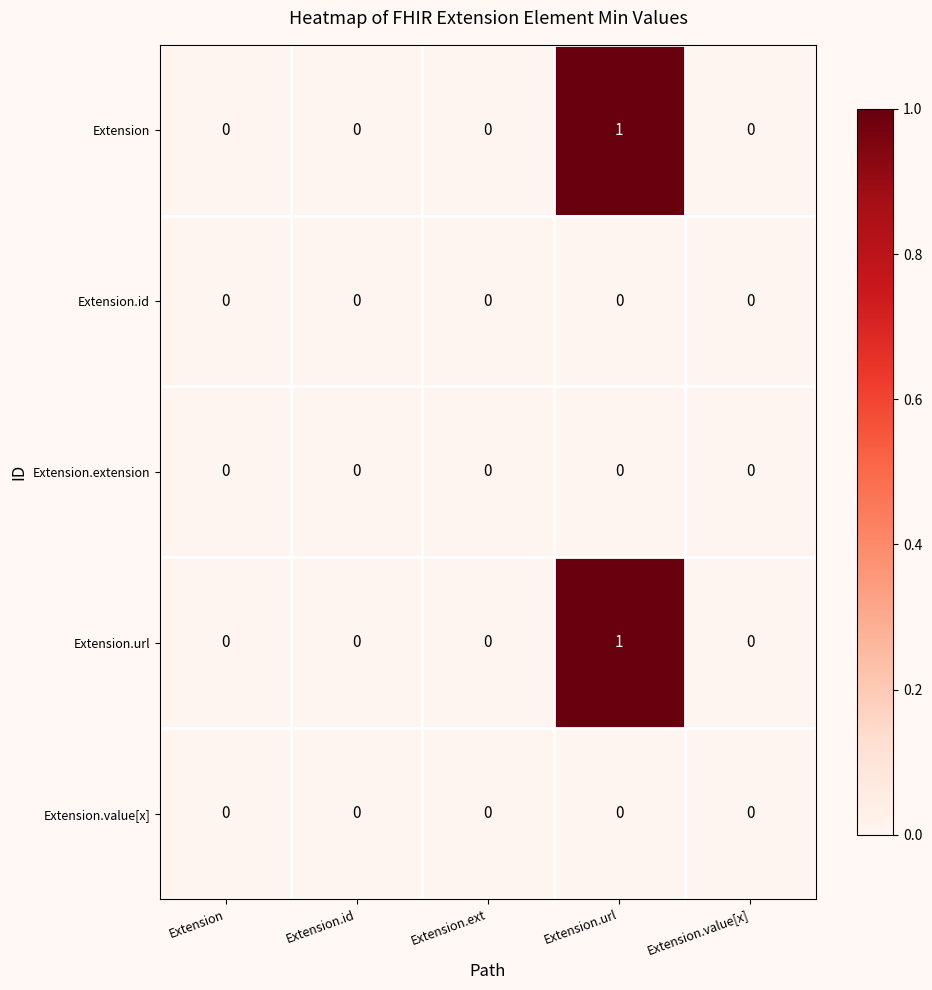

Reading left to right, what are all the values shown in this chart?

Extension: 0	0	0	1	0
Extension.id: 0	0	0	0	0
Extension.extension: 0	0	0	0	0
Extension.url: 0	0	0	1	0
Extension.value[x]: 0	0	0	0	0